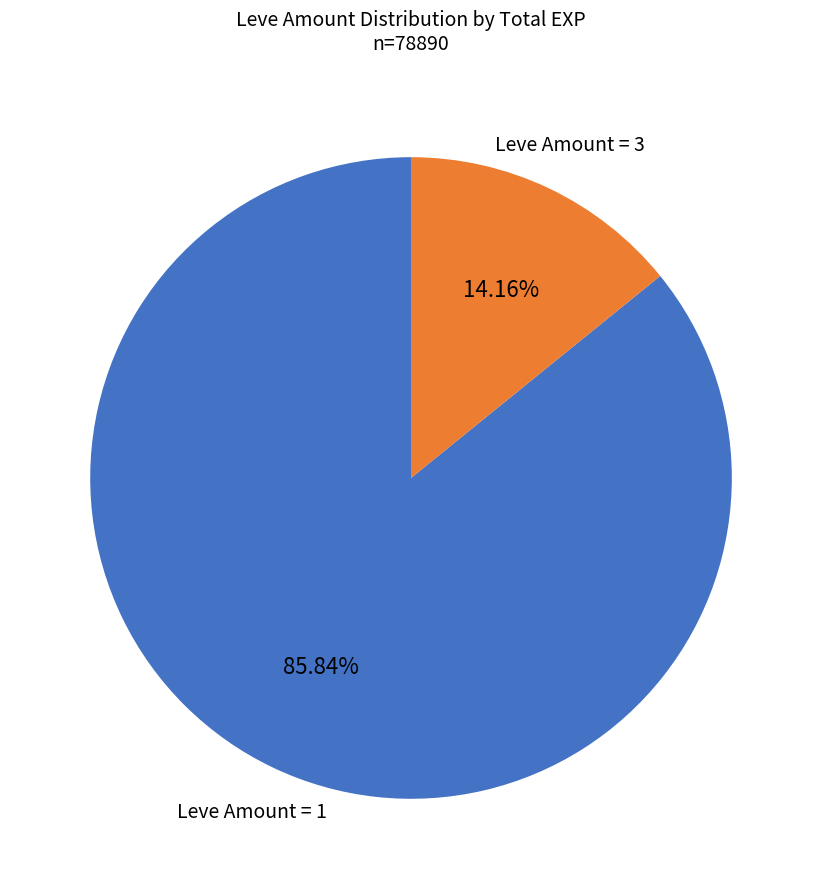

To the nearest percent, what is the average slice percentage?

50%